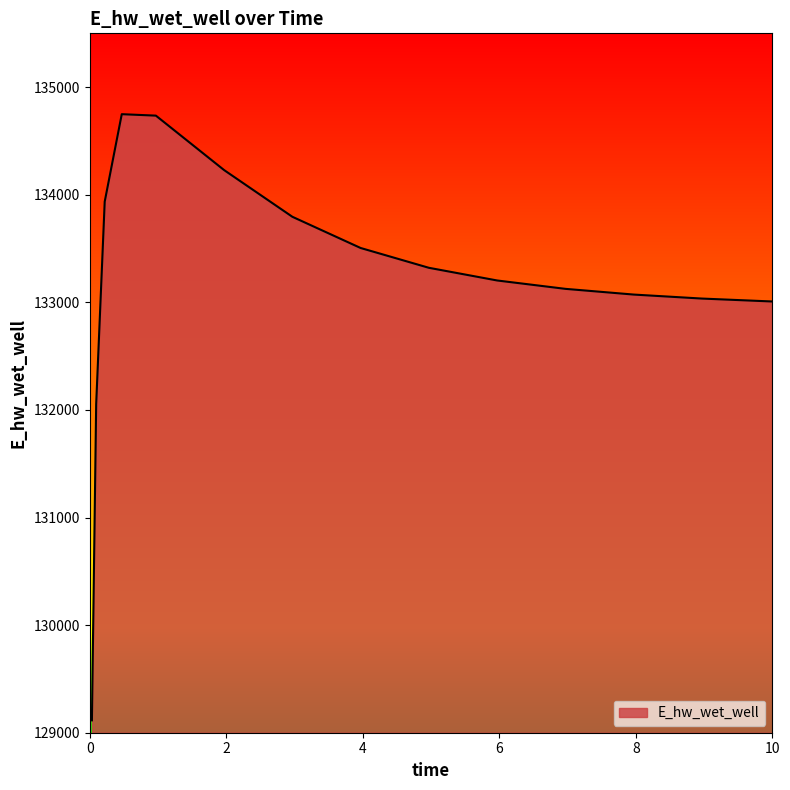

What is the minimum value shown in the chart?

129115.2